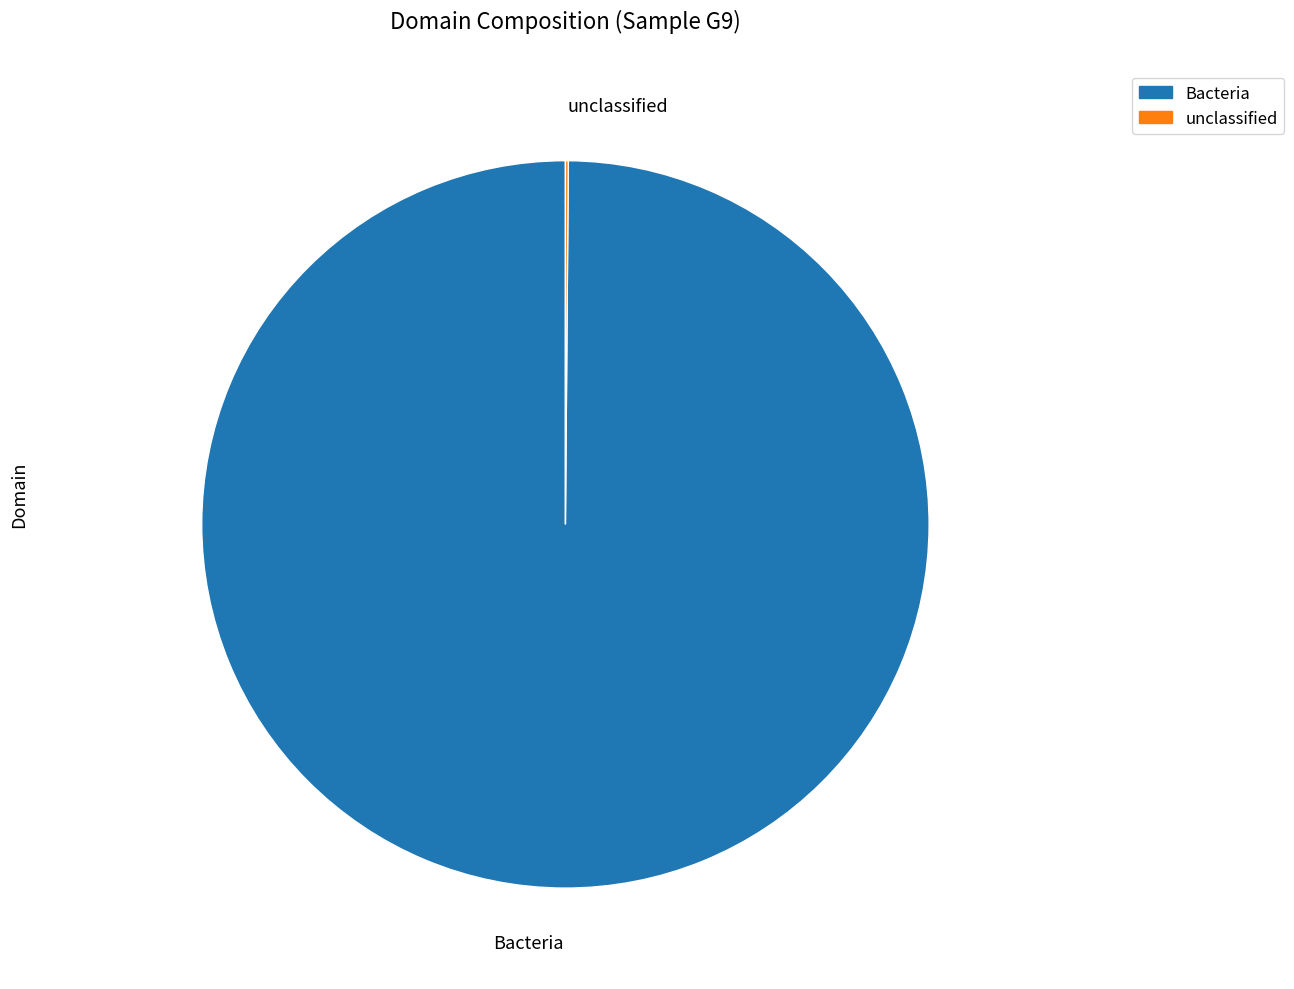

The Bacteria slice represents 89% of the pie. True or false?

False